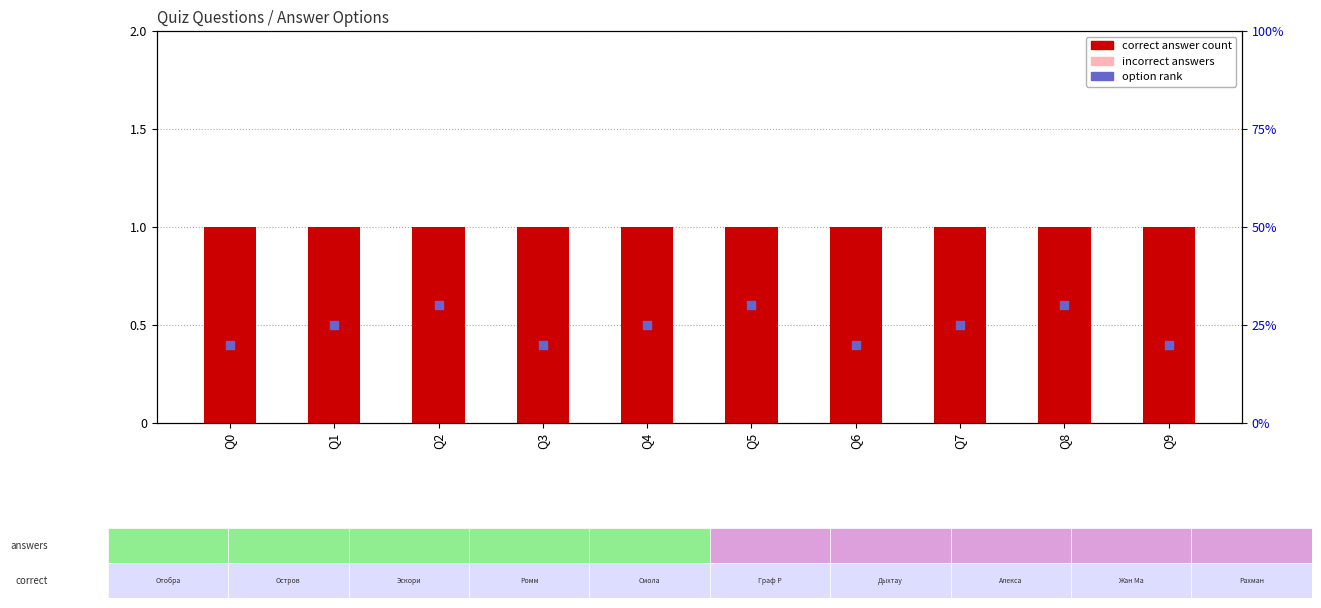

Which series has the largest total across all categories?

correct answer count